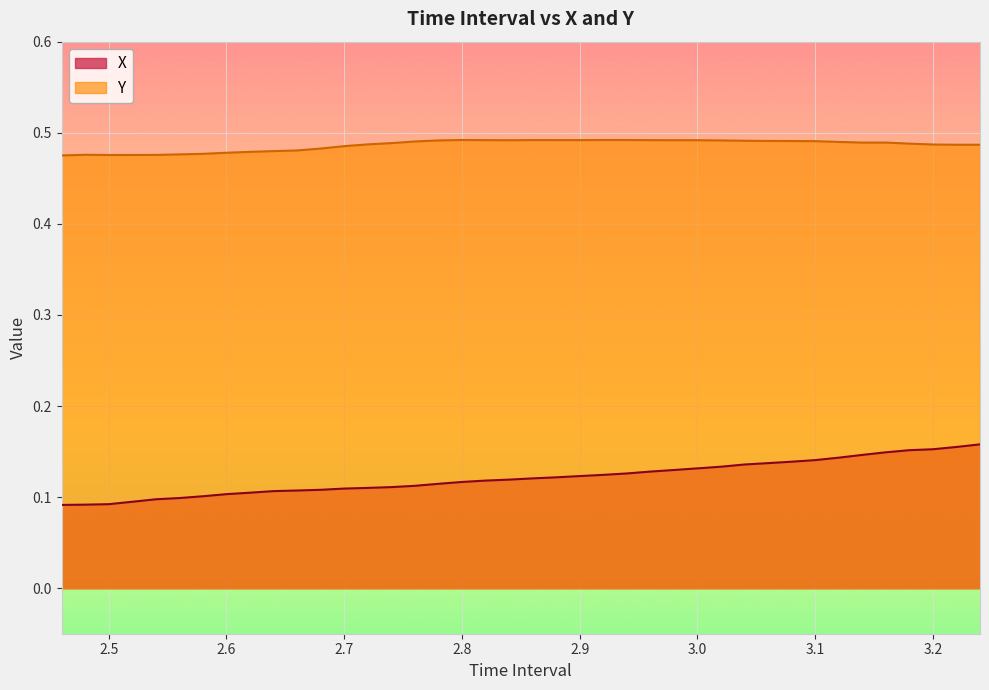

What is the difference between the maximum and minimum values in the X series?

0.1